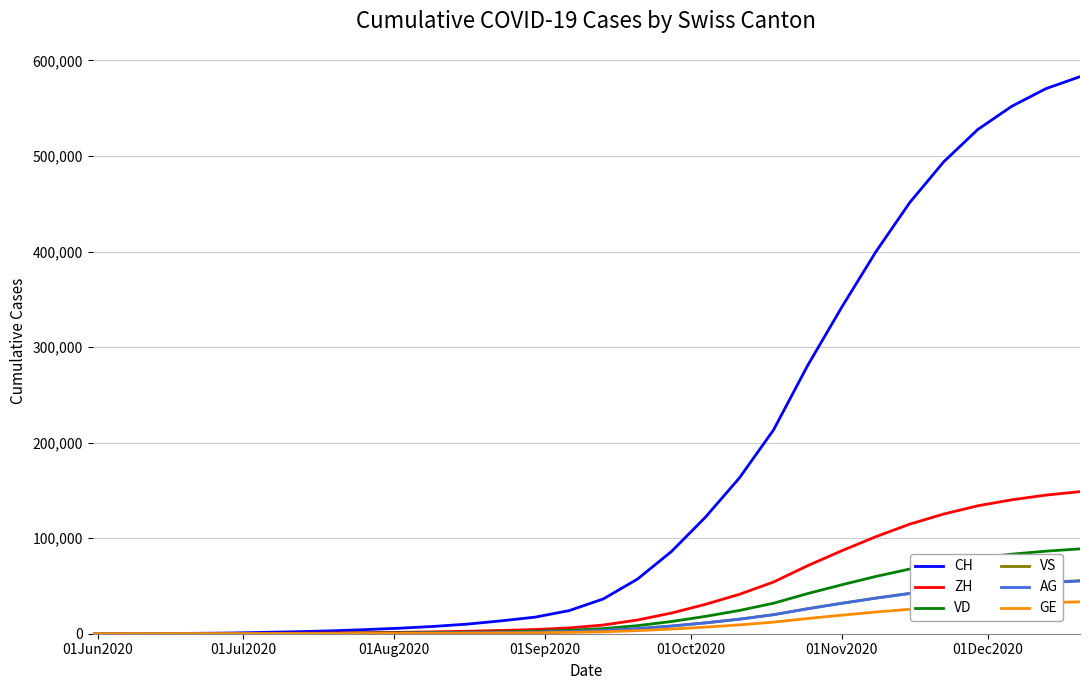

Which series has the largest total across all categories?

CH